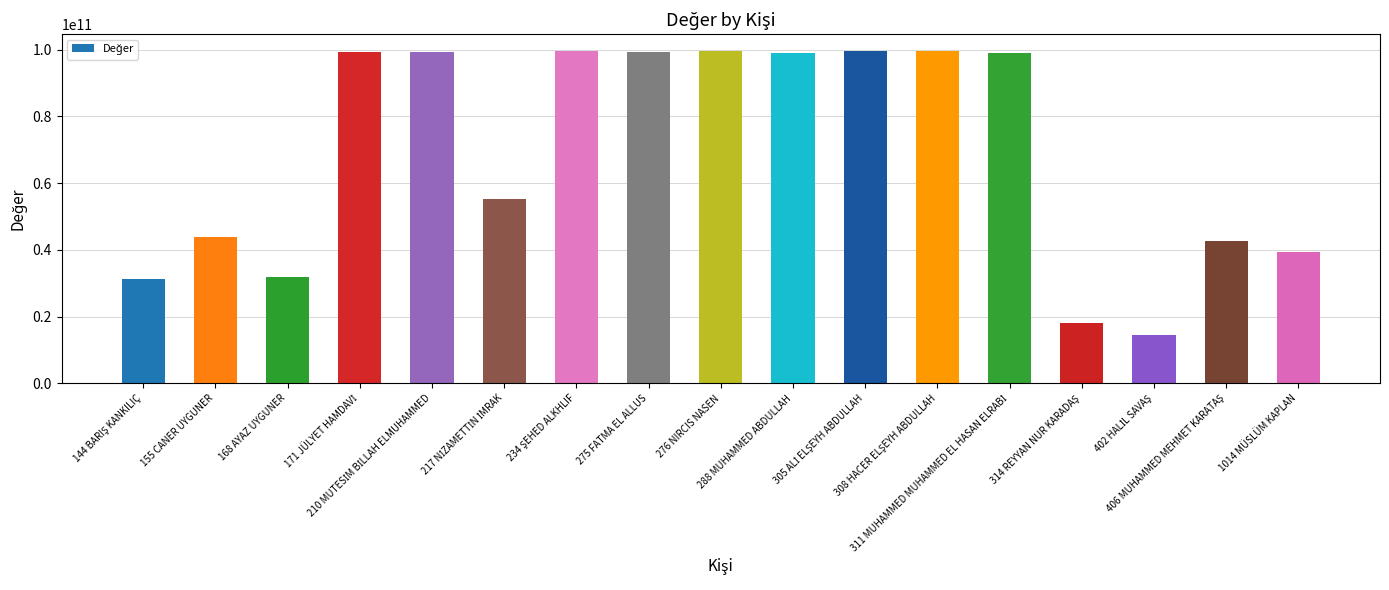

What is the sum of all values?

1170852603086